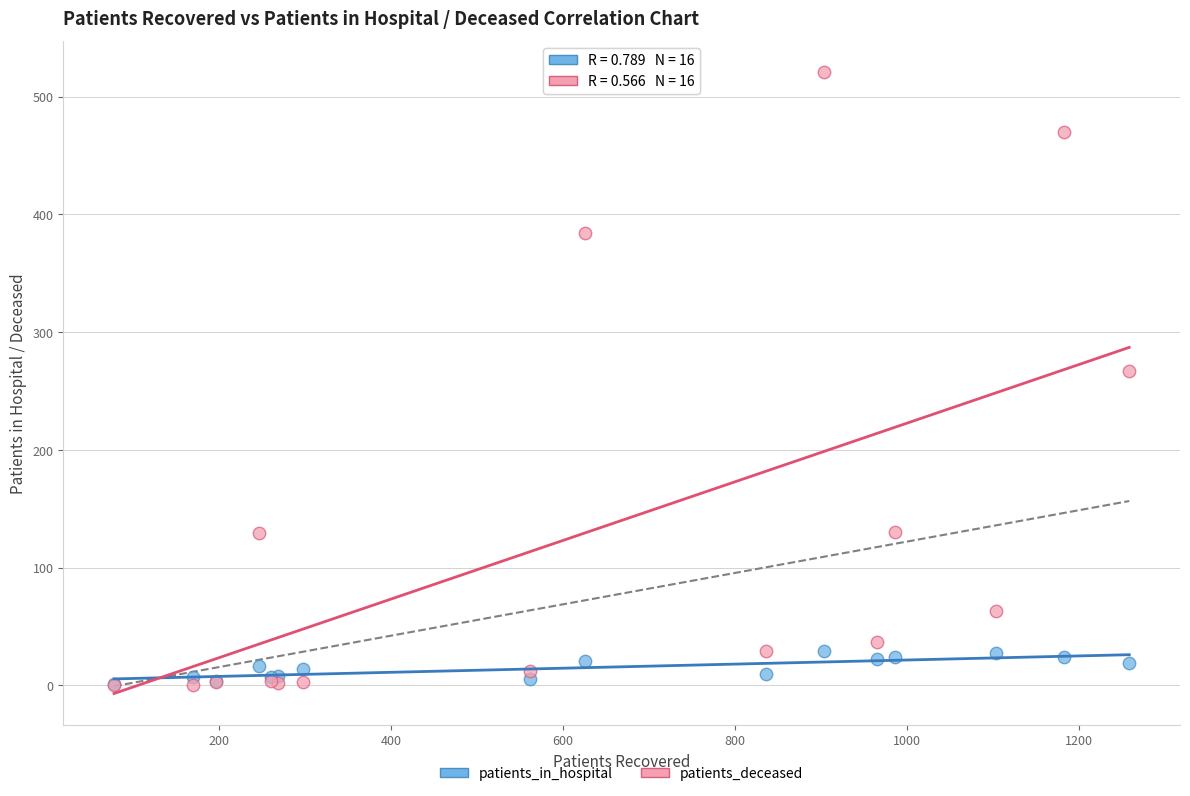

What are all the series names shown in the legend?

patients_in_hospital, patients_deceased